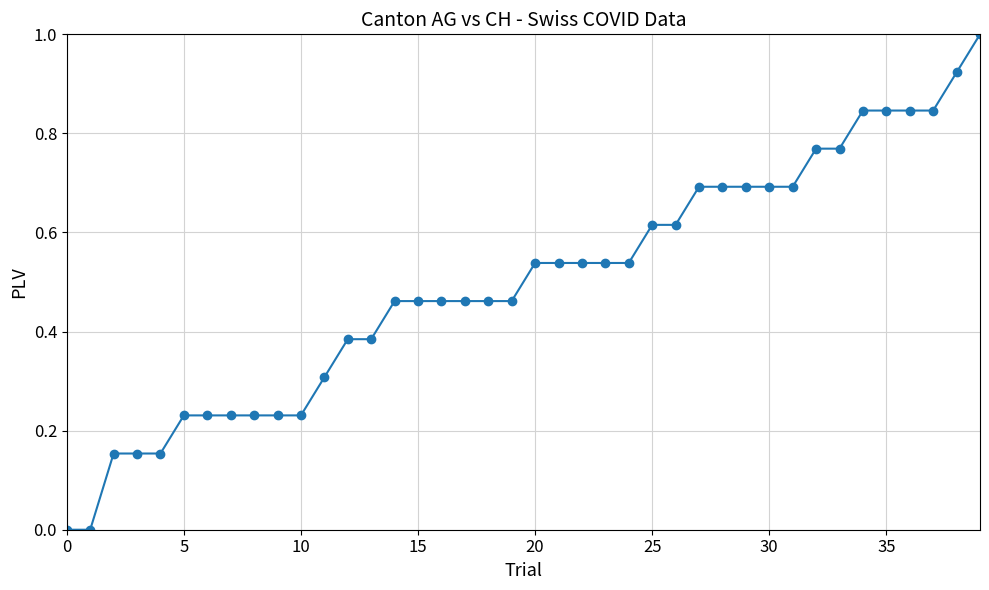

What is the value of the 31st point from the left?

0.7